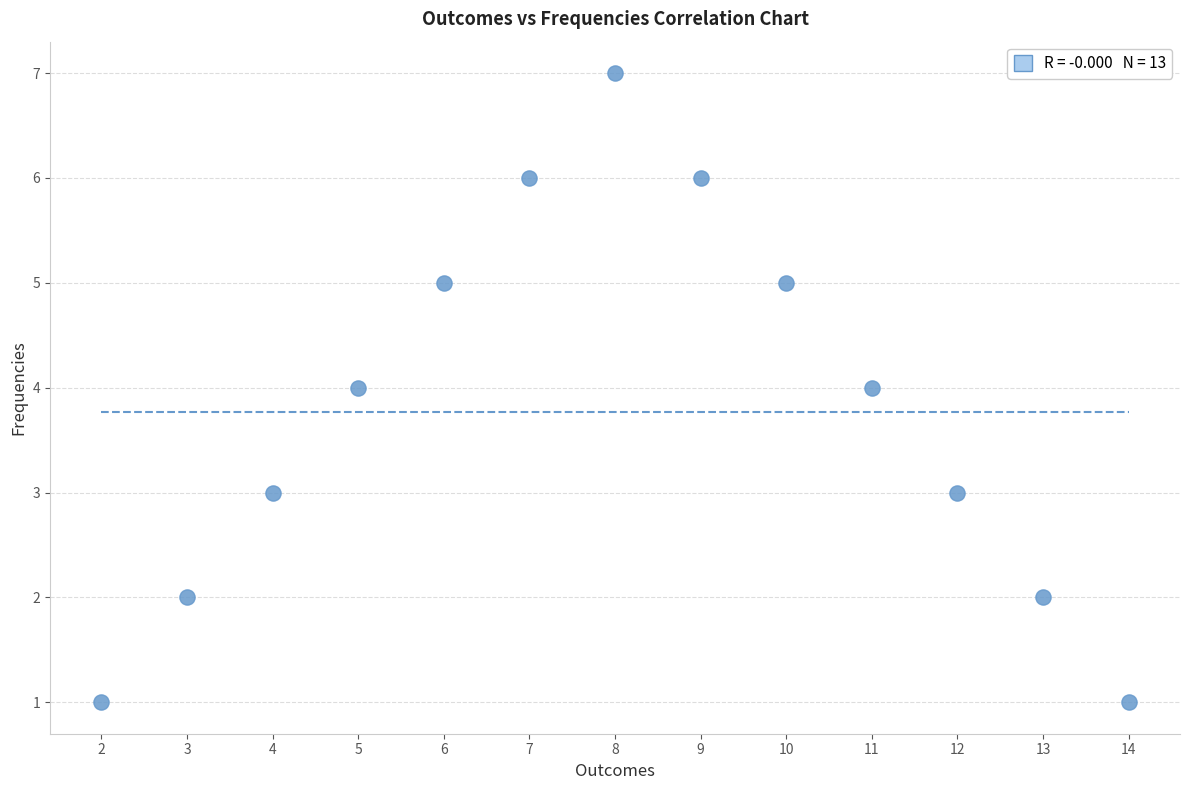

What is the range of Y values (max minus min)?

6